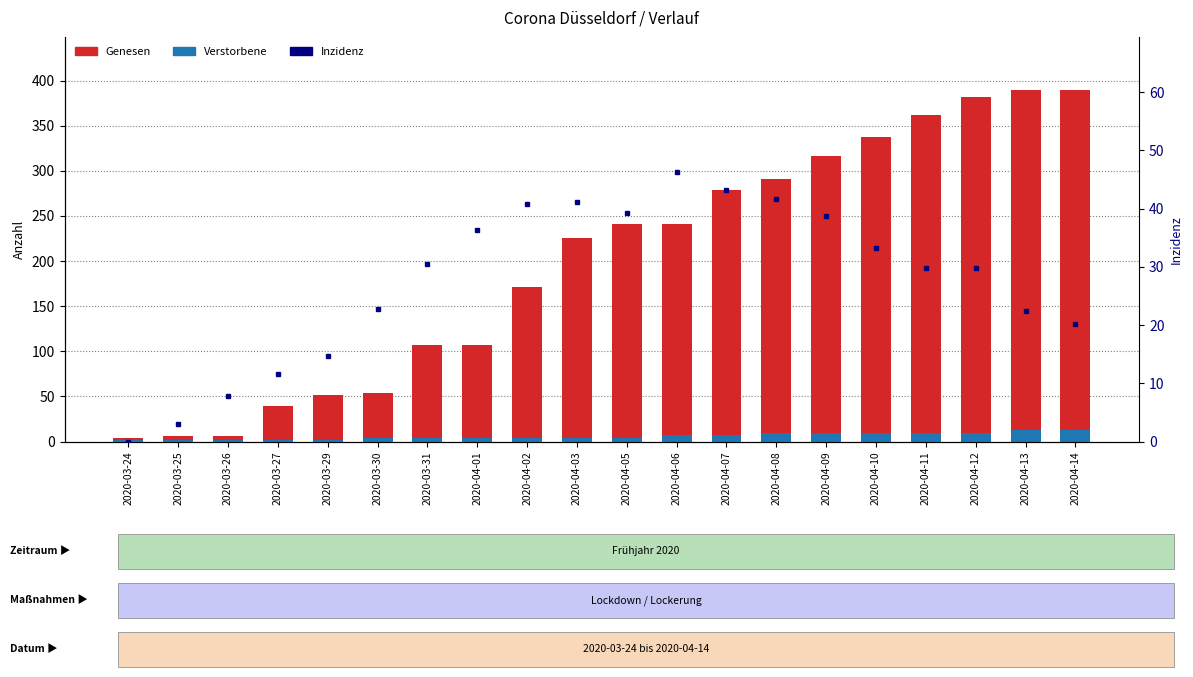

Is the value of Inzidenz (7-Tage) at 2020-03-25 greater than the value of Verstorbene at 2020-04-03?

No